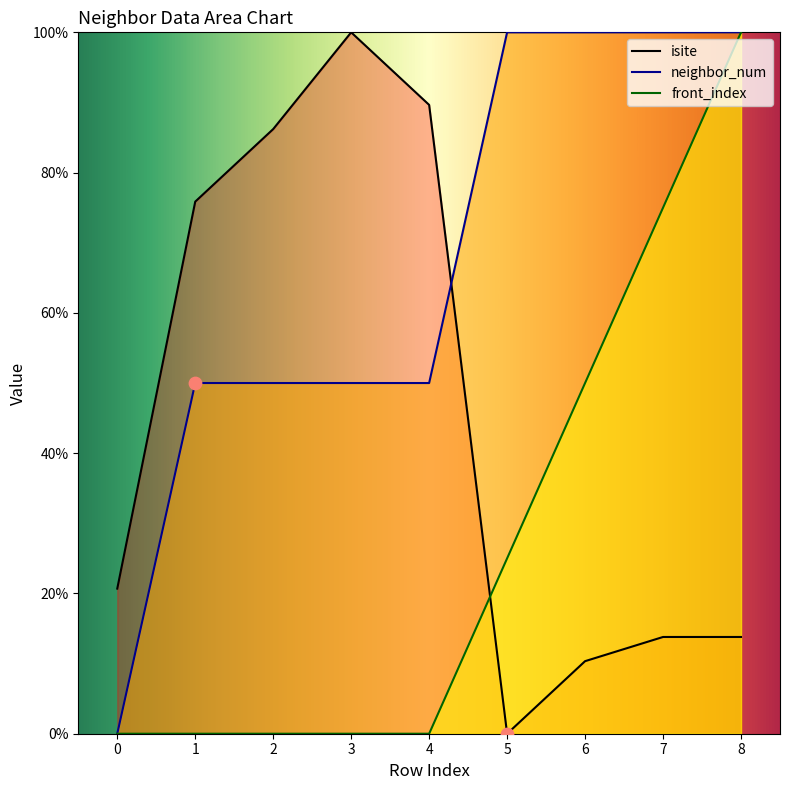

At how many categories does at least one series exceed 52?

8